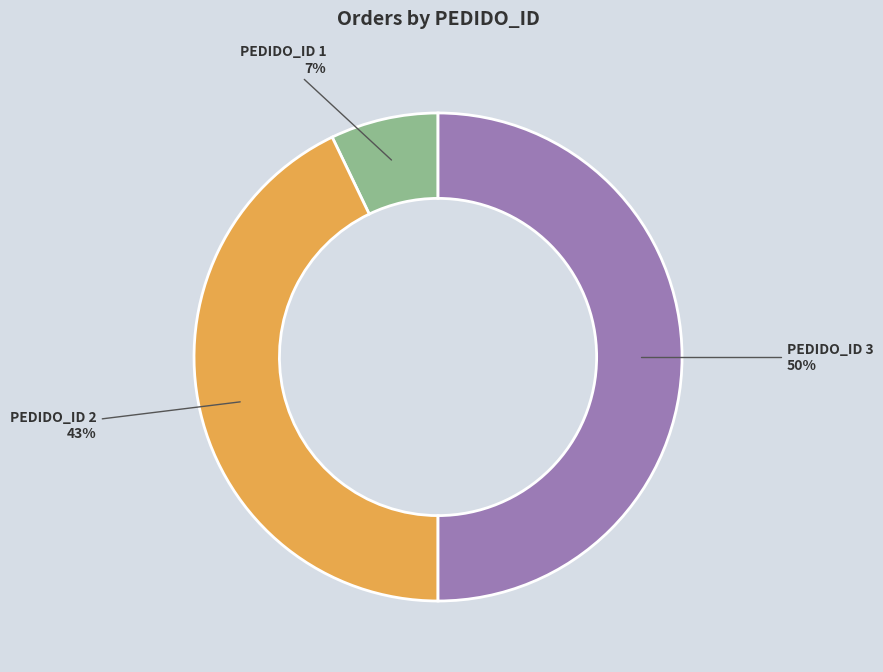

To the nearest percent, what portion does PEDIDO_ID 3 represent?

50%